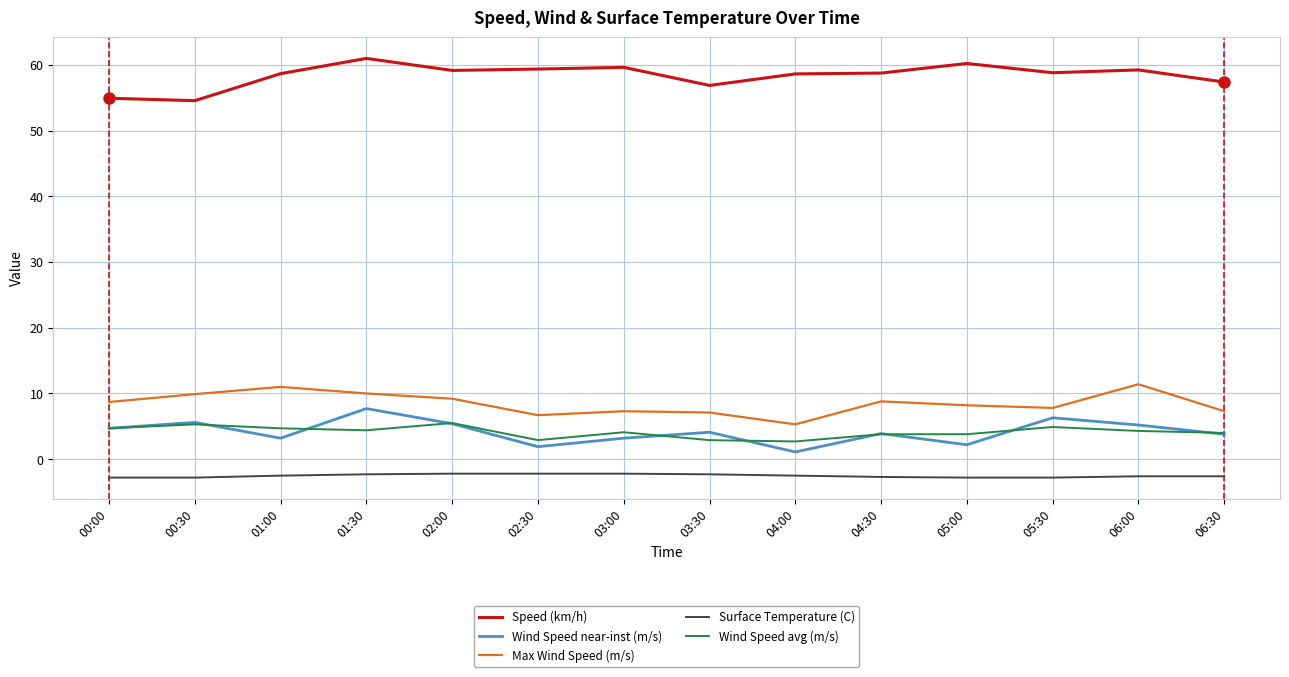

Does the chart have visible grid lines?

Yes